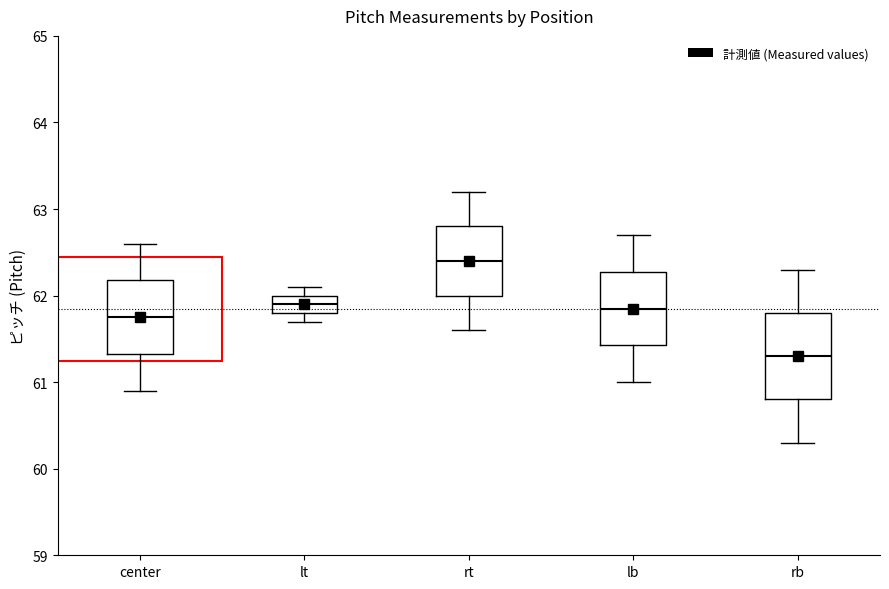

Which box has the lowest median line?

rb